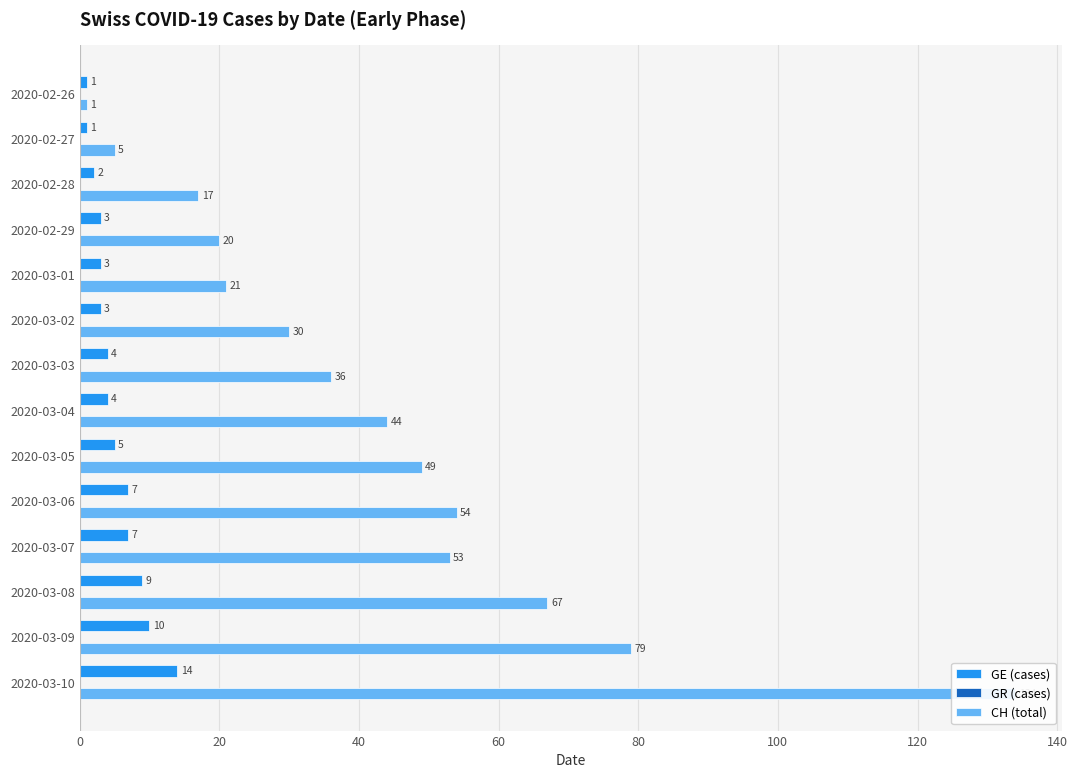

How many bars are there in total?

42